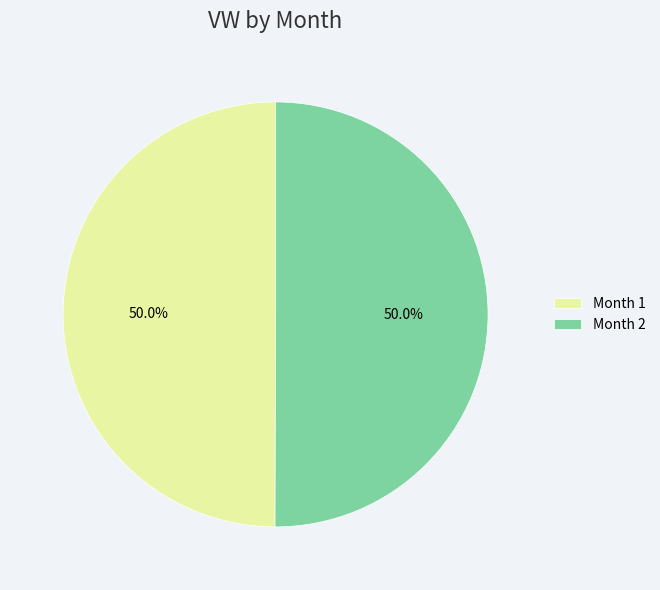

Approximately how many times larger is the value at Month 2 compared to Month 1?

1.0